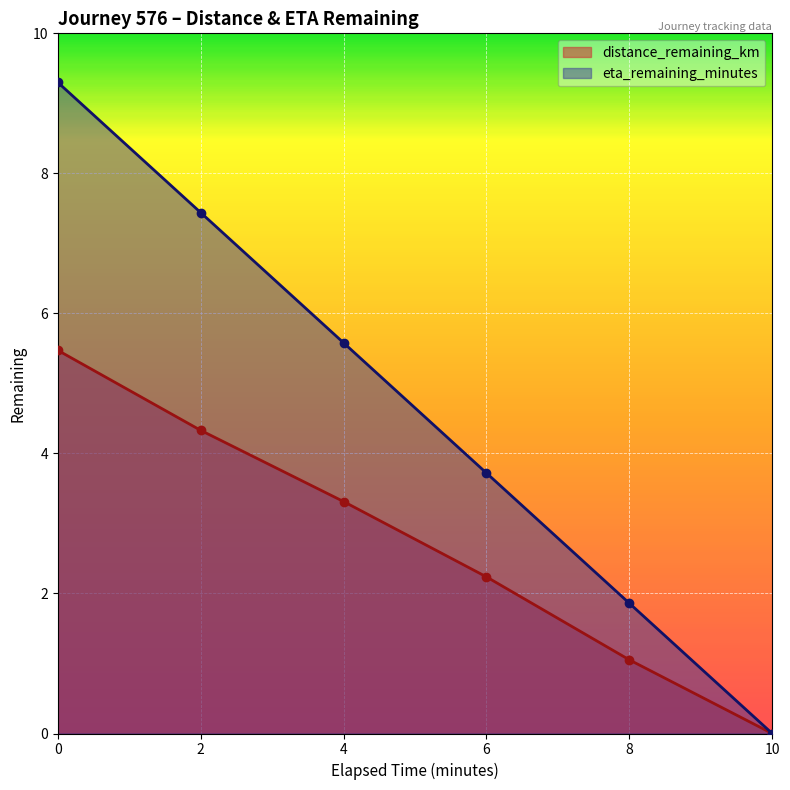

How many data points in distance_remaining_km are less than 3?

3